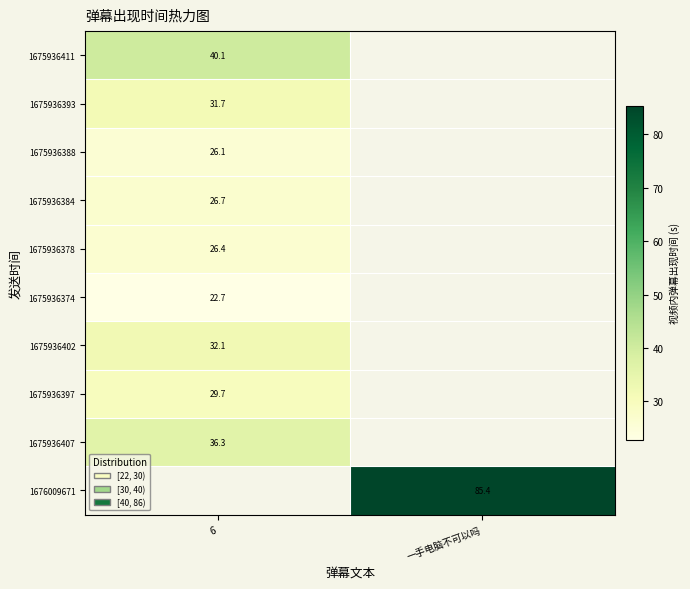

Which has a higher value, 6 or 一手电脑不可以吗?

一手电脑不可以吗